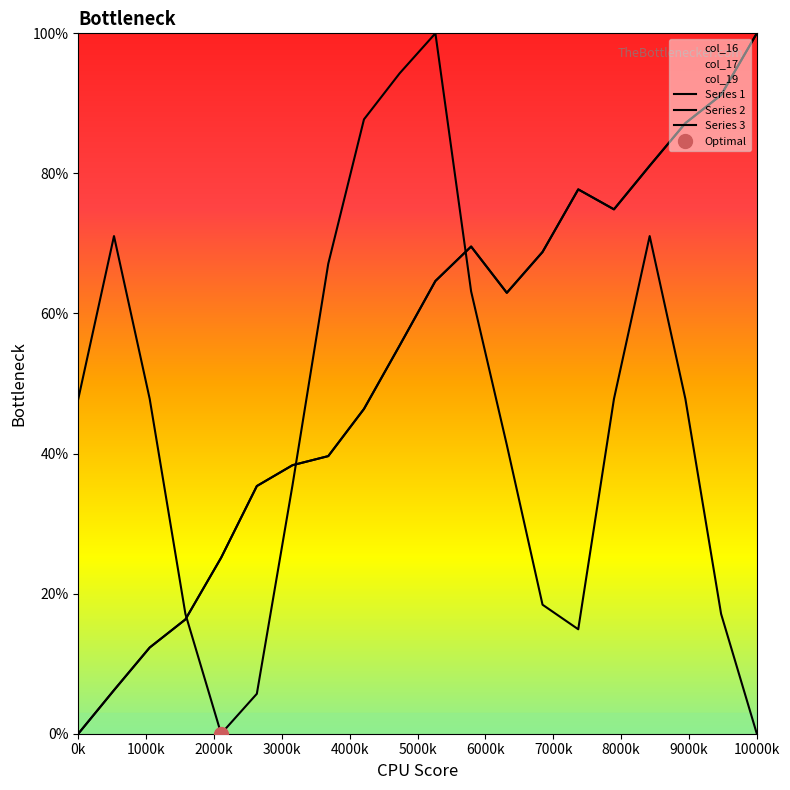

Does the chart display data point markers on the line(s)?

No